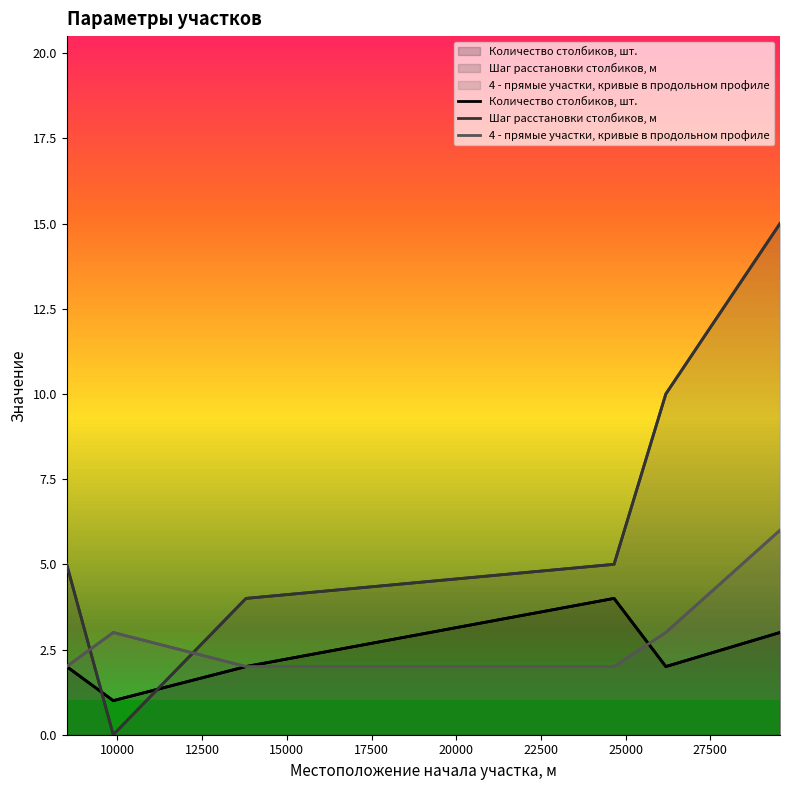

Which series has the largest range (max minus min)?

Шаг расстановки столбиков, м